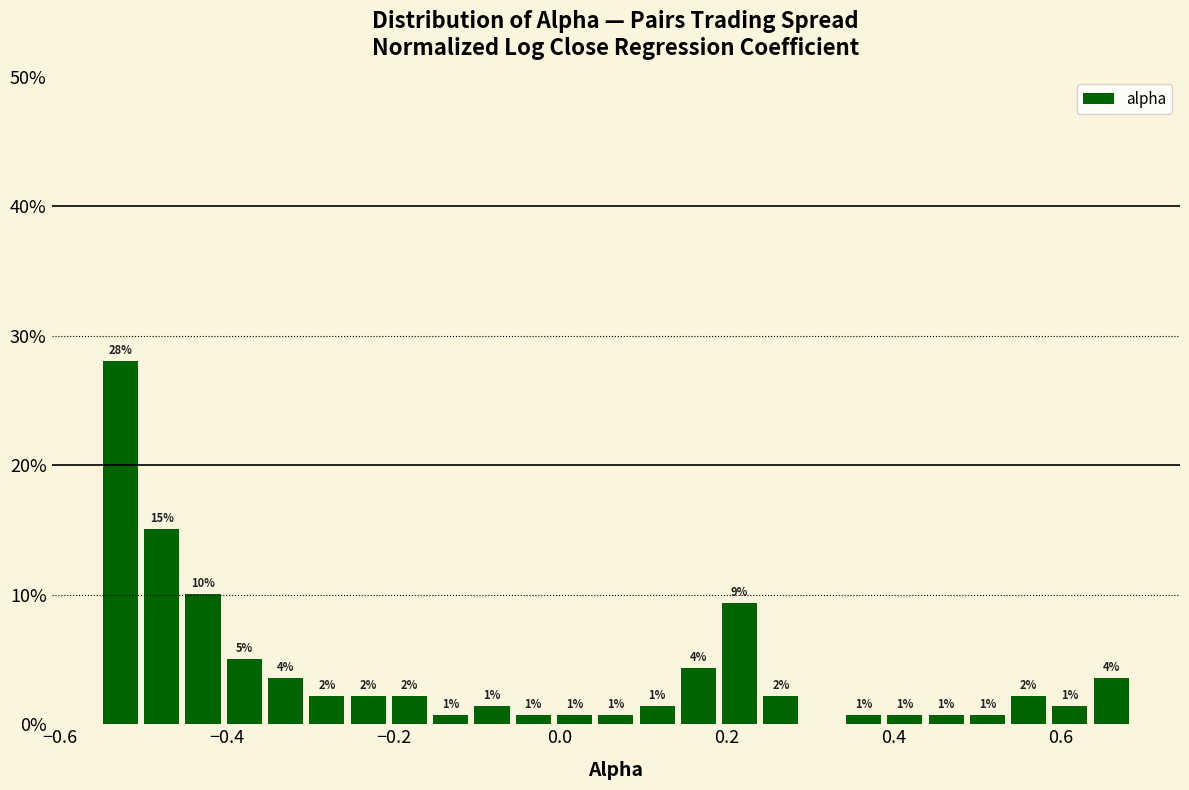

Read against the x-axis, roughly where is the centre of the tallest bar?

-0.52